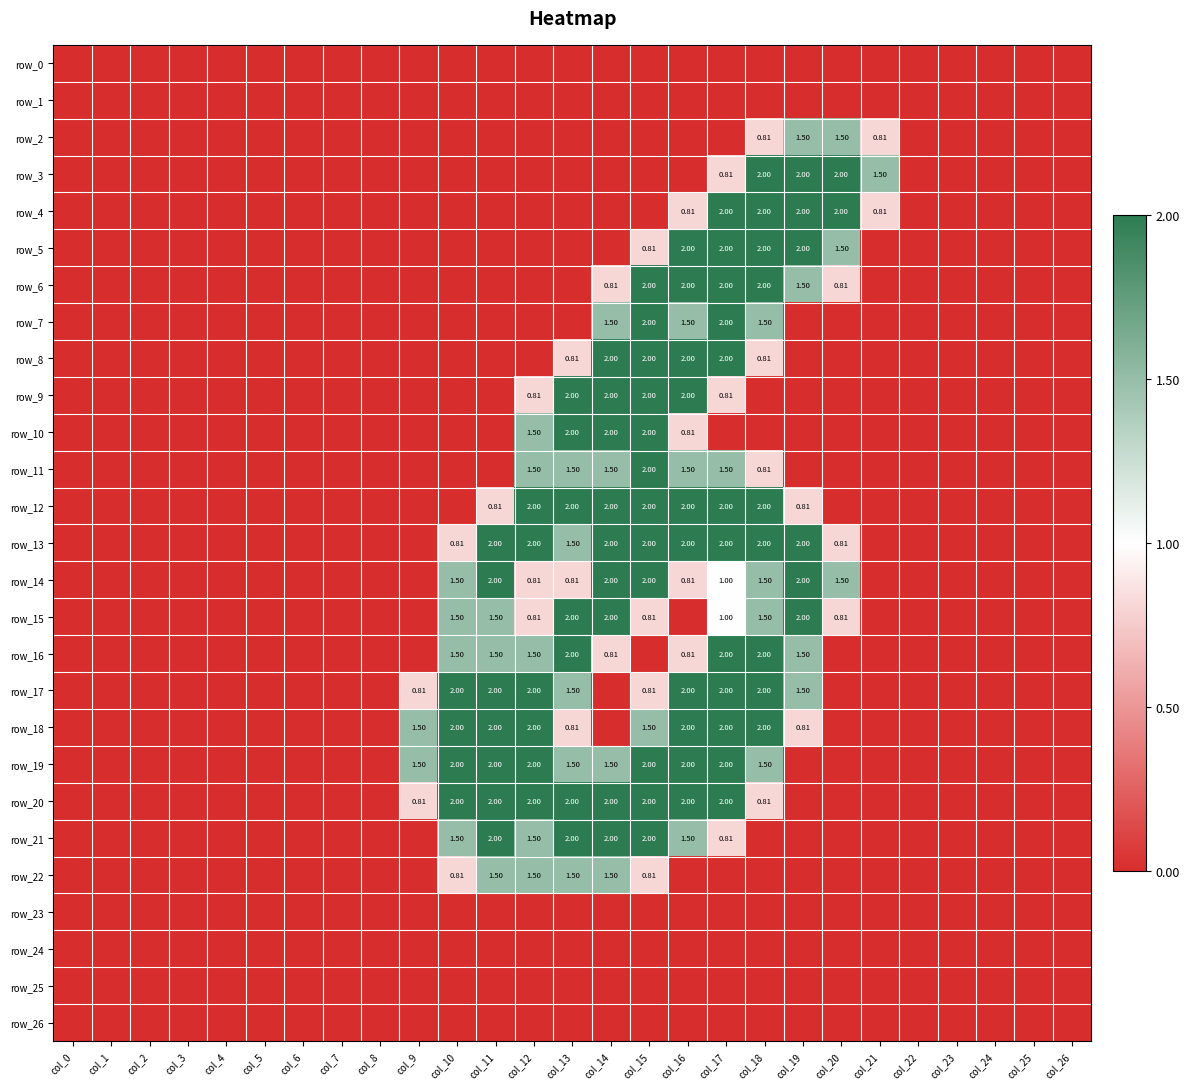

At which category is the sum across all series the highest?

col_17